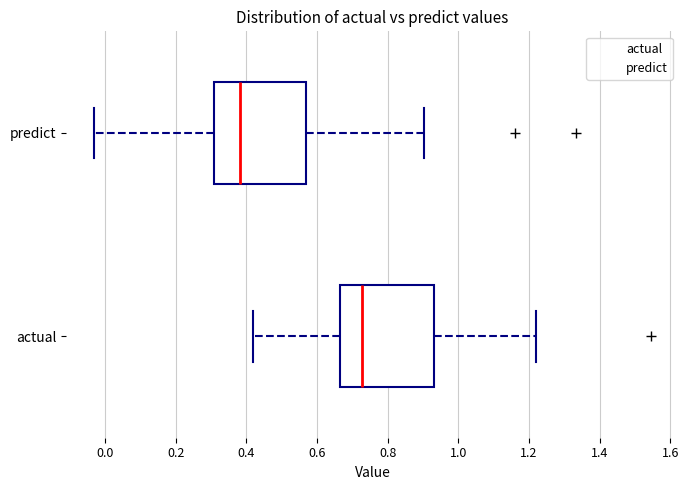

Reading bottom to top, read every box against the x-axis: the position of its median line, the range the box covers, and the ends of its whiskers. The values are not printed on the chart, so give them approximately, as read against the axis.

actual: median 0.72, box 0.66 to 0.94, whiskers 0.42 to 1.22
predict: median 0.38, box 0.30 to 0.56, whiskers -0.04 to 0.90